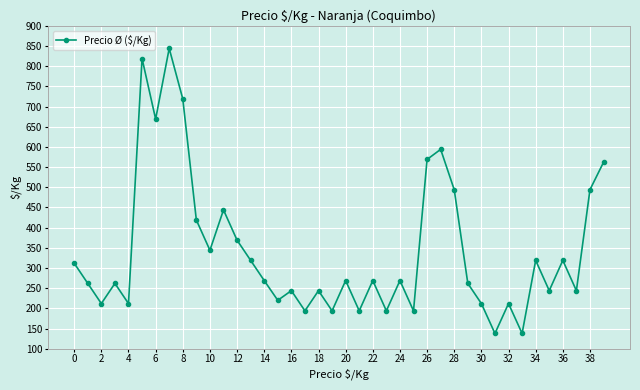

What is the value of the 40th point from the left?

562